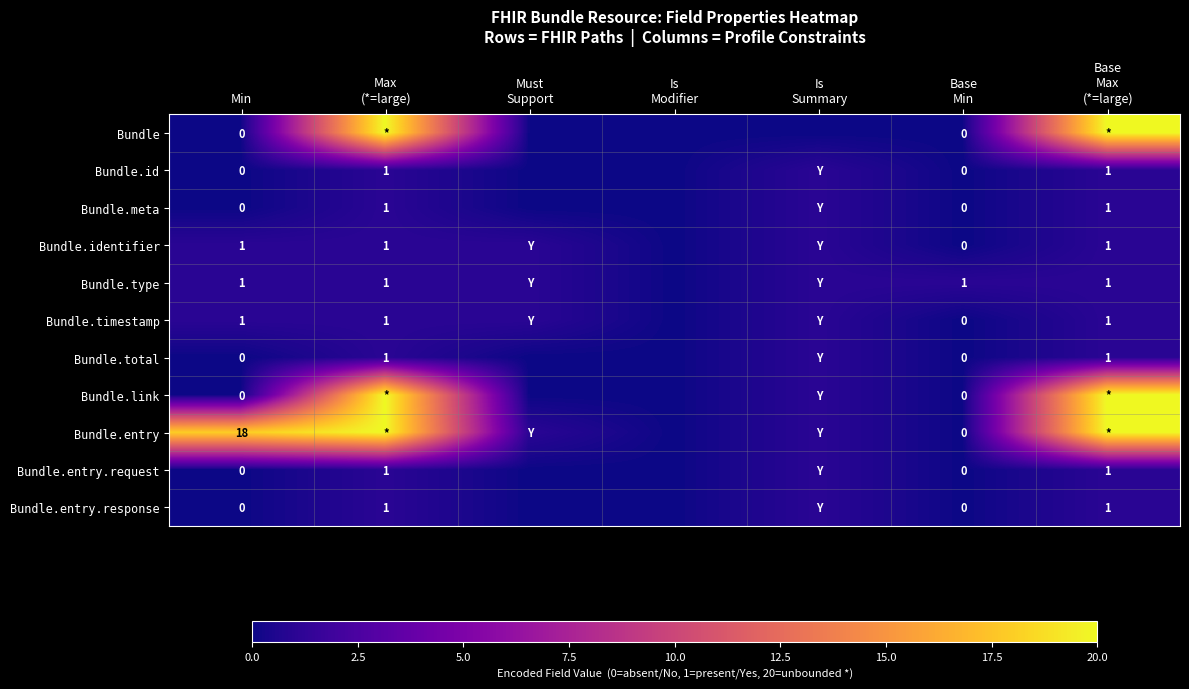

What is the sum of all Bundle.identifier values?

5